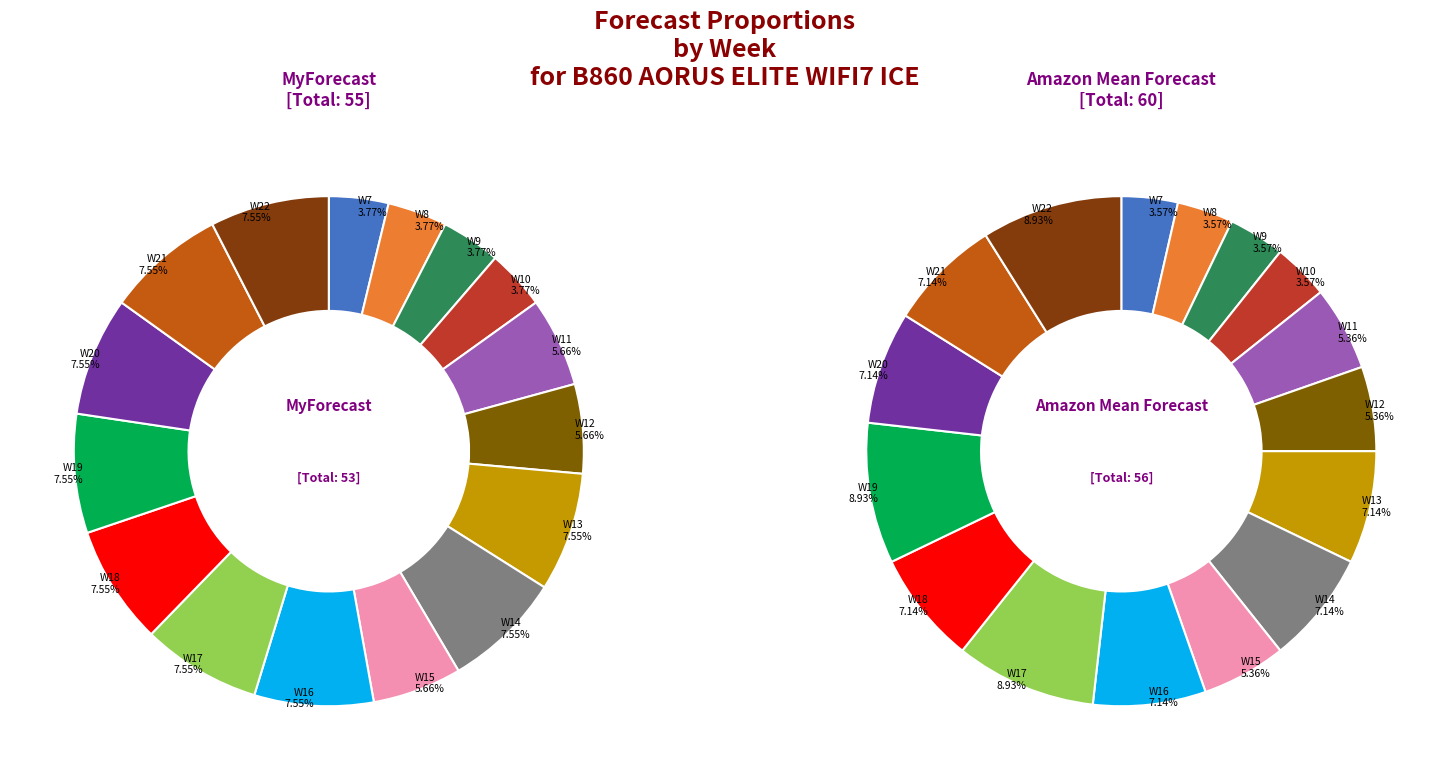

What is the largest slice in the pie chart?

W17